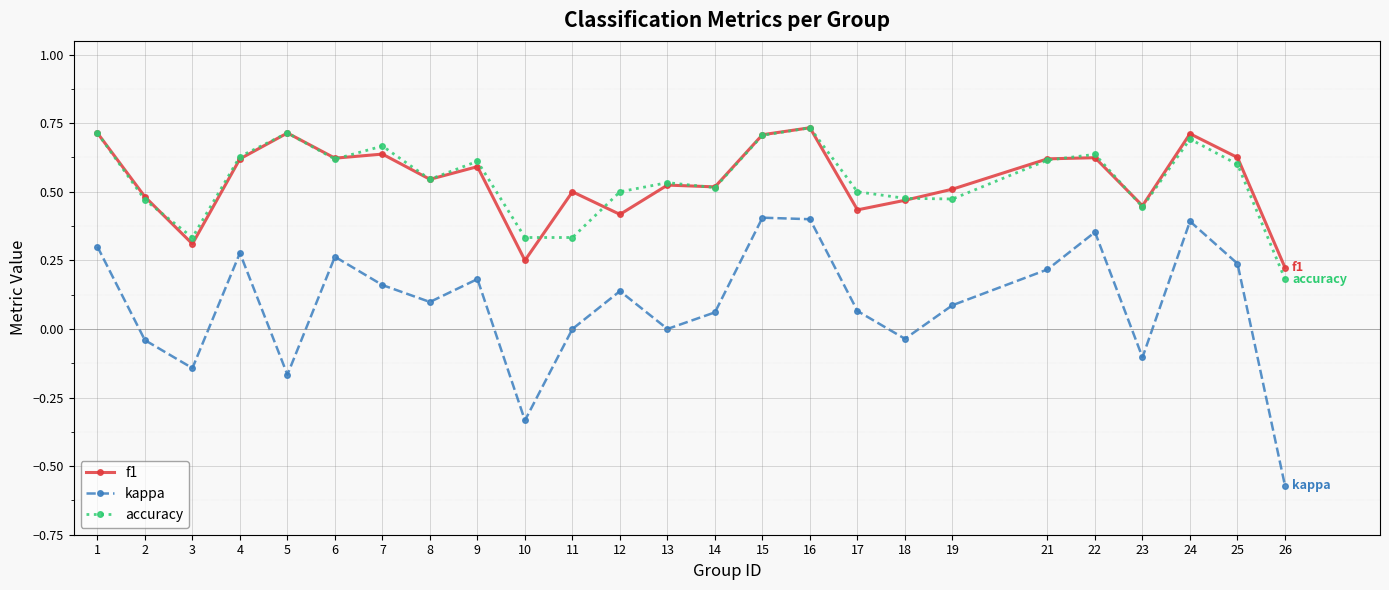

How many lines are shown in the chart?

3